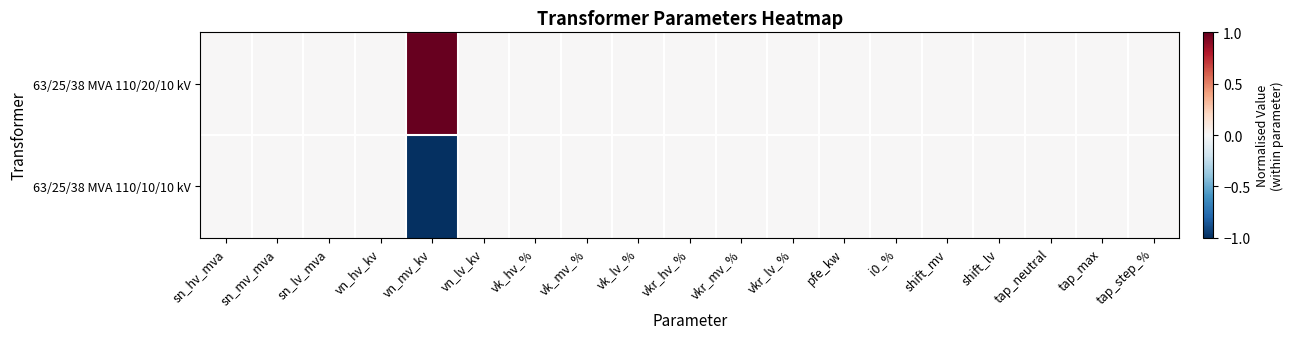

Which has a higher value, vk_hv_% or pfe_kw?

vk_hv_%